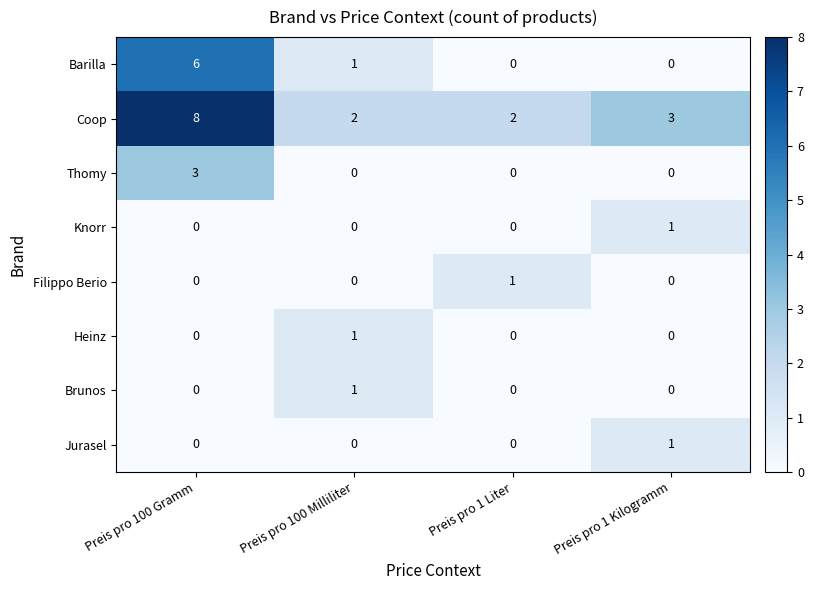

Which category has the highest value across all series?

Preis pro 100 Gramm